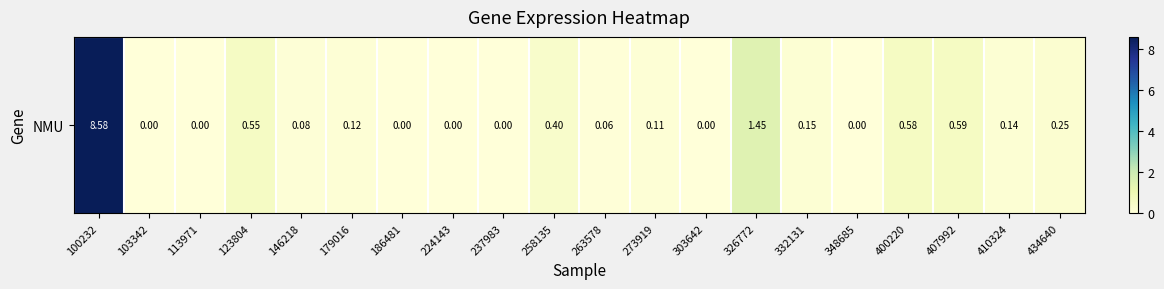

List the labels in order of value, smallest first.

103342, 113971, 186481, 224143, 237983, 303642, 348685, 263578, 146218, 273919, 179016, 410324, 332131, 434640, 258135, 123804, 400220, 407992, 326772, 100232